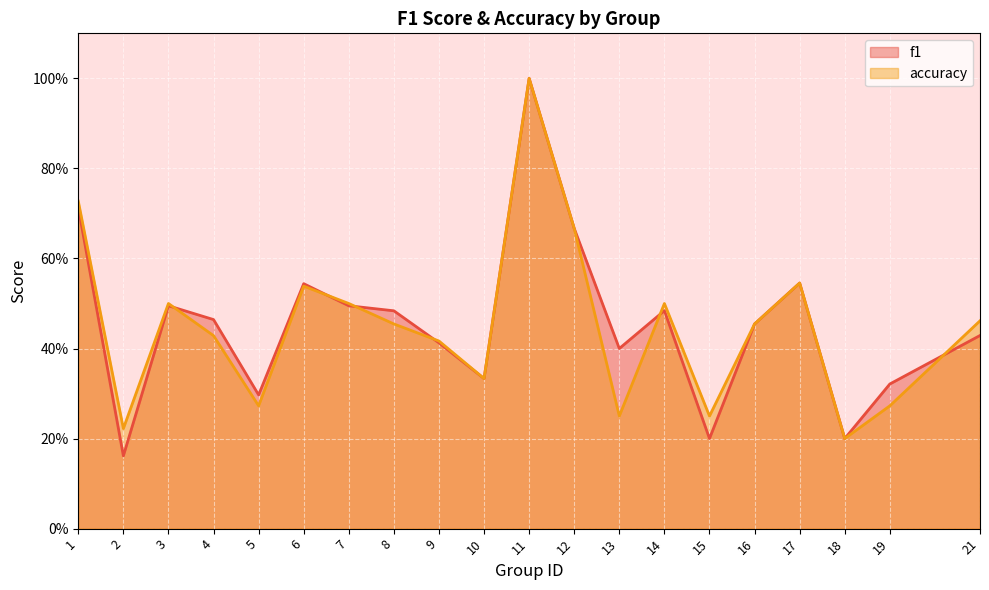

How many interior local peaks does the f1 series have?

5